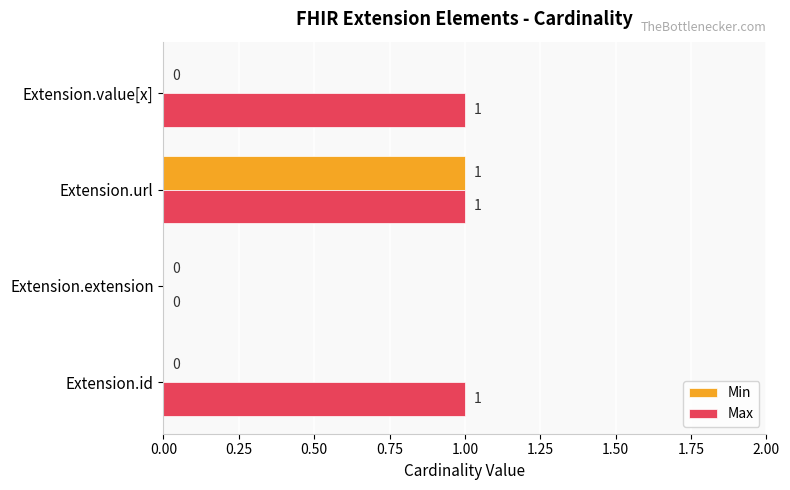

The Min series shows 0 at Extension.url. True or false?

False